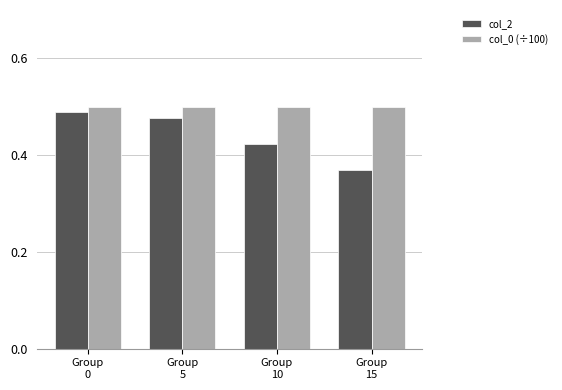

At which label does col_2 reach its minimum?

Group
15